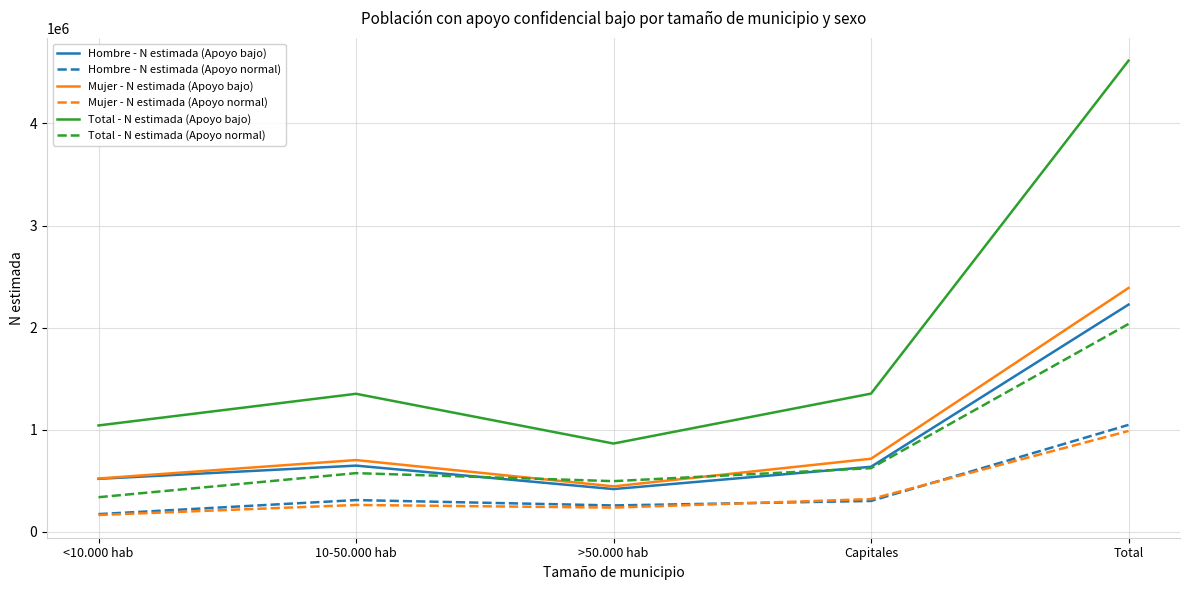

True or false: Hombre - N estimada (Apoyo normal) and Total - N estimada (Apoyo bajo) cross at least once.

False